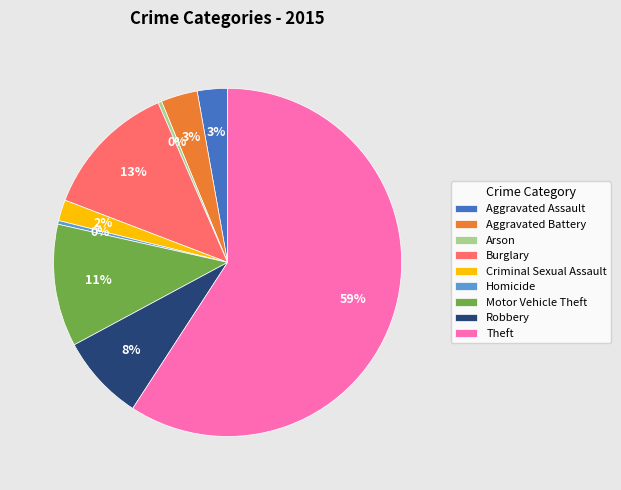

How many segments does this pie chart have?

9